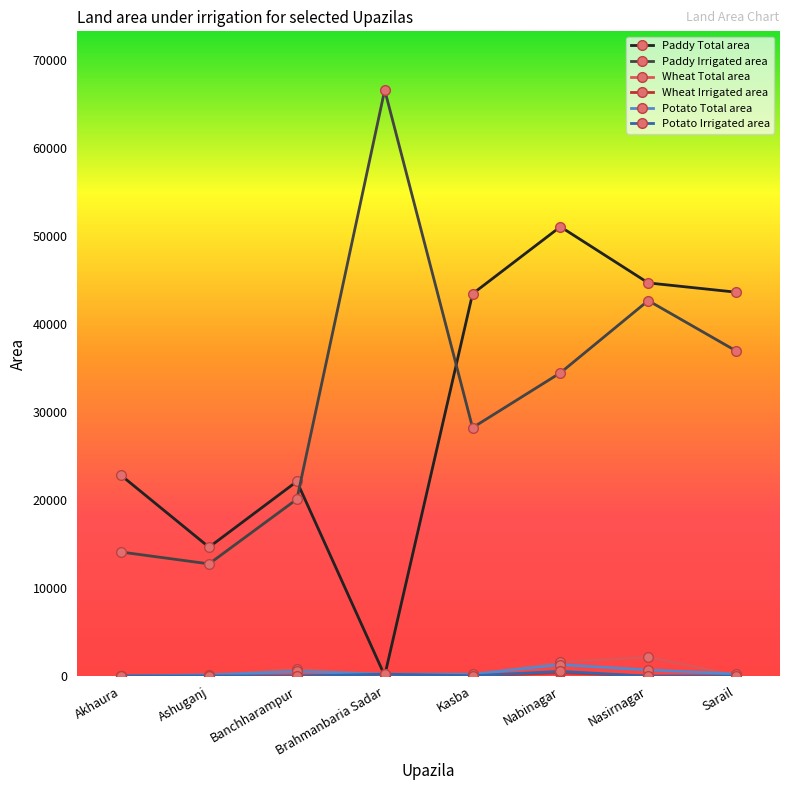

Which series ends up on top after the final intersection of Potato Total area and Paddy Total area?

Paddy Total area